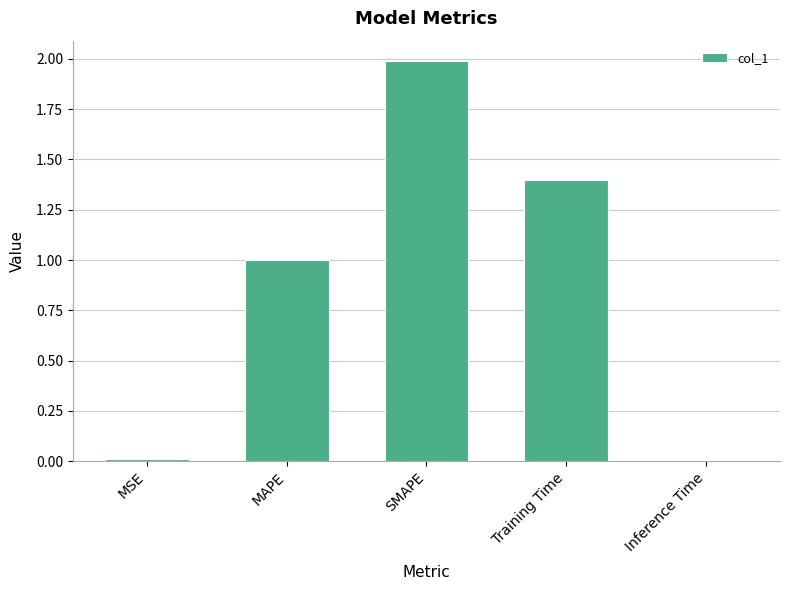

Between MAPE and Training Time, which is larger?

Training Time